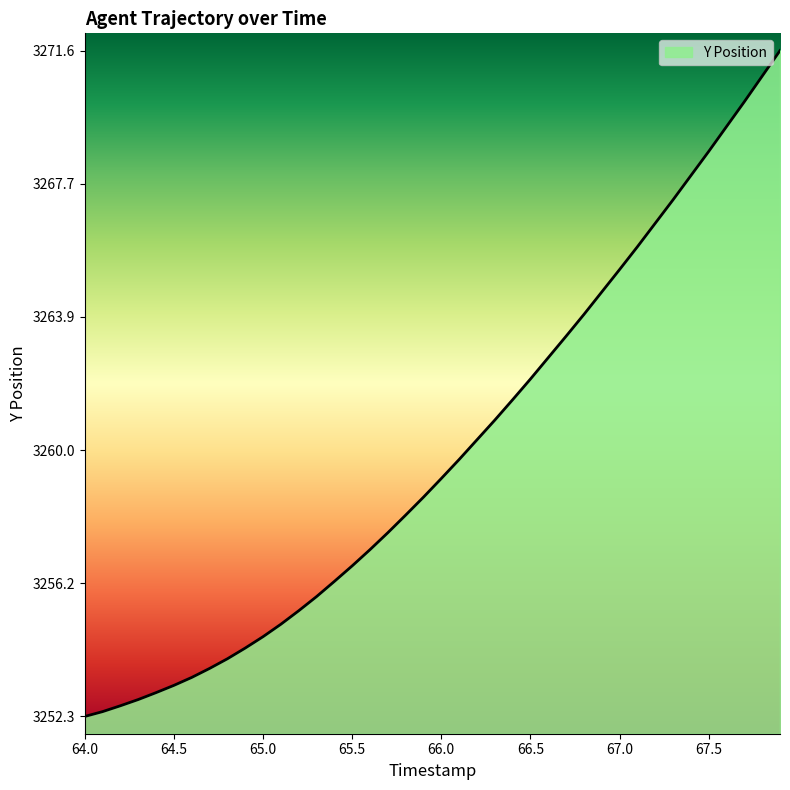

Does the chart display data point markers on the line(s)?

No